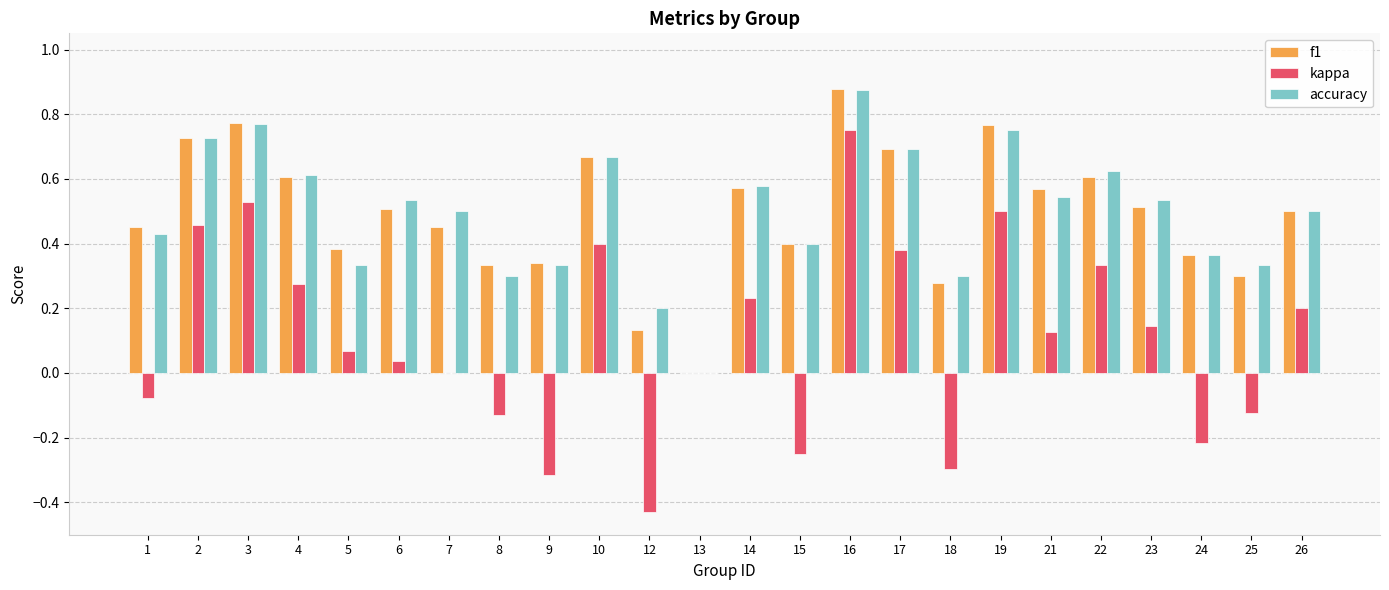

At which label does f1 reach its peak?

16